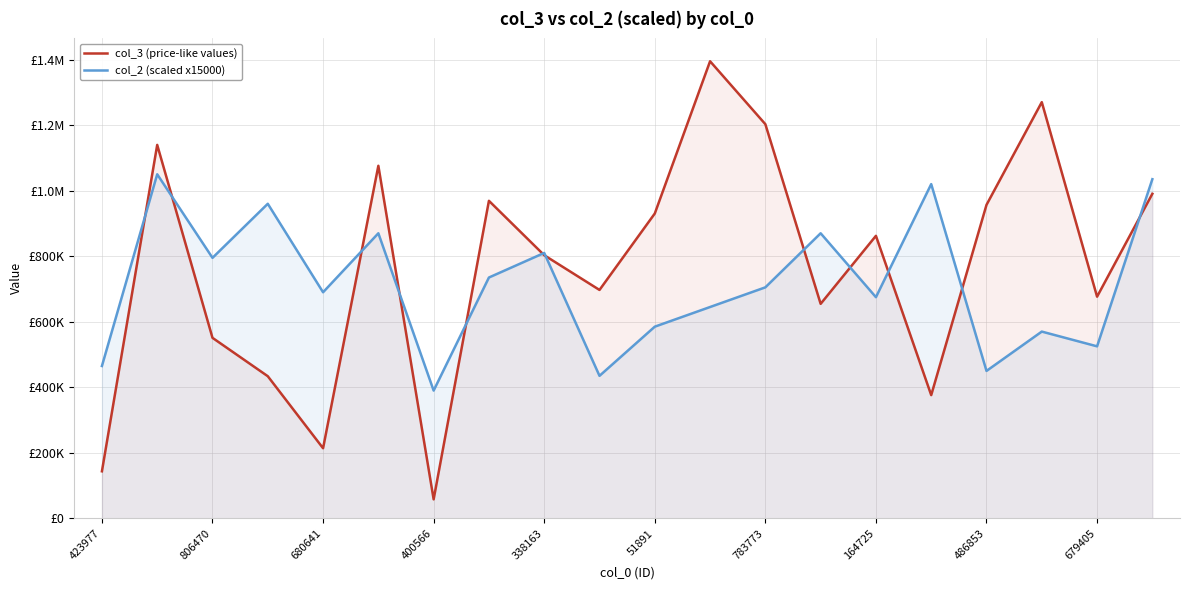

Reading left to right, list all the values displayed in this chart.

col_3 (price-like values): 143722	1139627	550918	433848	214084	1075917	58107	969043	803059	697081	930278	1394830	1202820	654654	862190	376164	956691	1270067	676538	990472
col_2 (scaled x15000): 465000	1050000	795000	960000	690000	870000	390000	735000	810000	435000	585000	645000	705000	870000	675000	1020000	450000	570000	525000	1035000